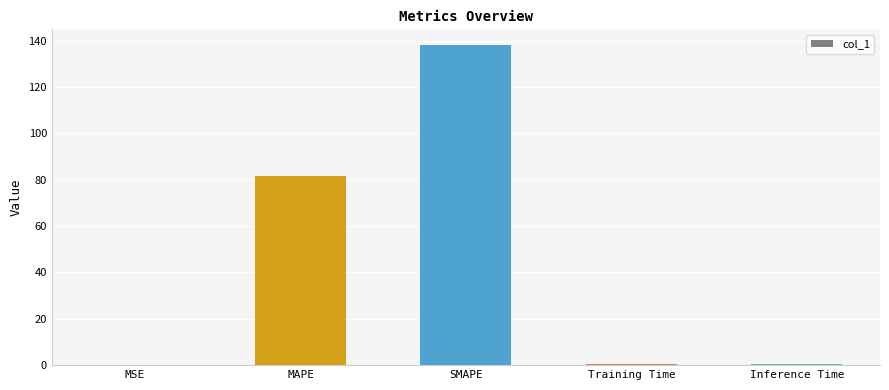

Read the value at SMAPE.

138.1